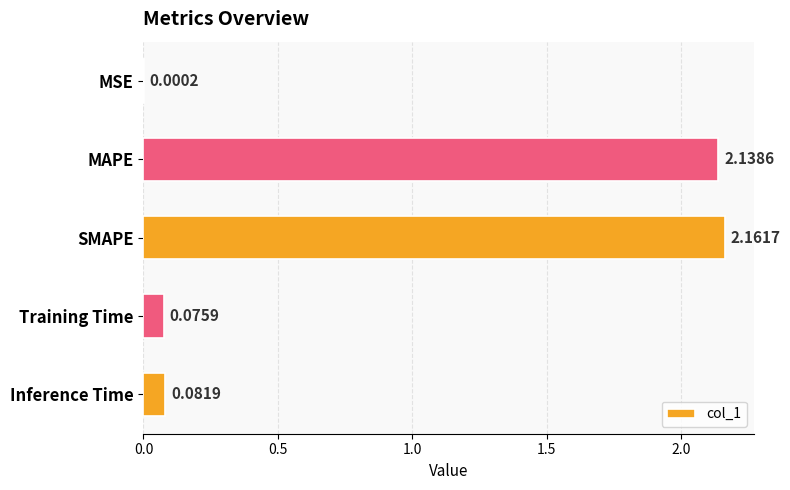

Are the bars horizontal?

Yes